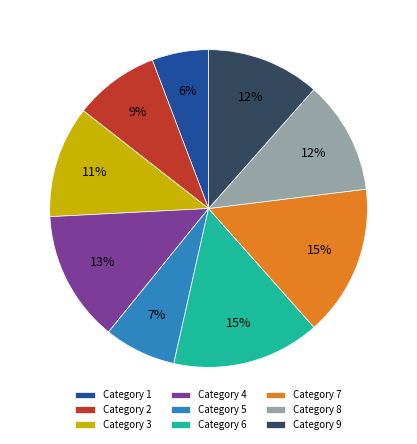

How many segments does this pie chart have?

9